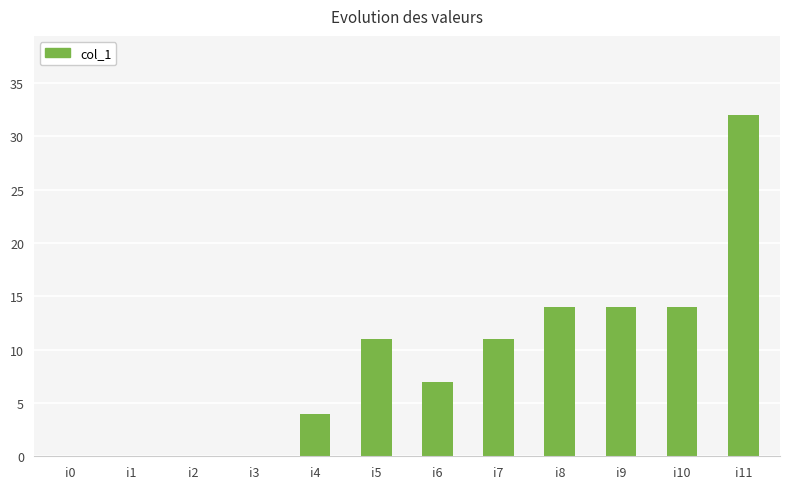

Which label corresponds to the largest value in the chart?

i11